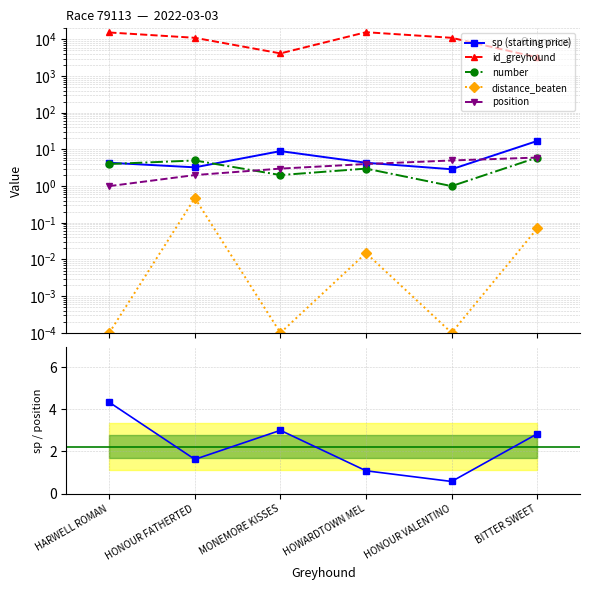

The sp / position series shows 3.0 at MONEMORE KISSES. True or false?

True